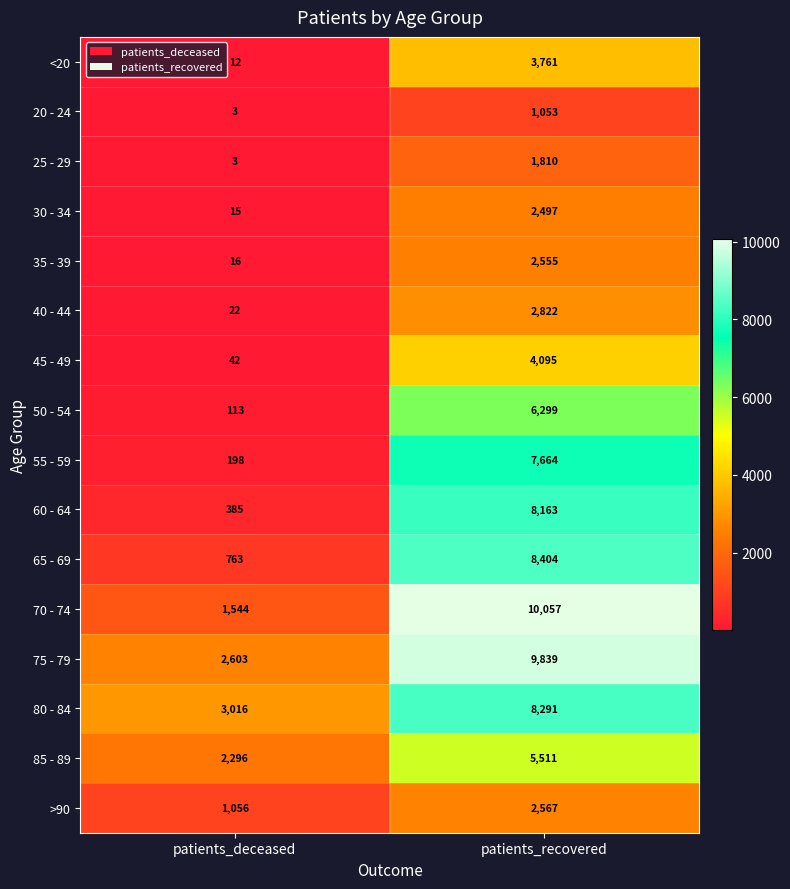

Which category has the lowest value across all series?

patients_deceased